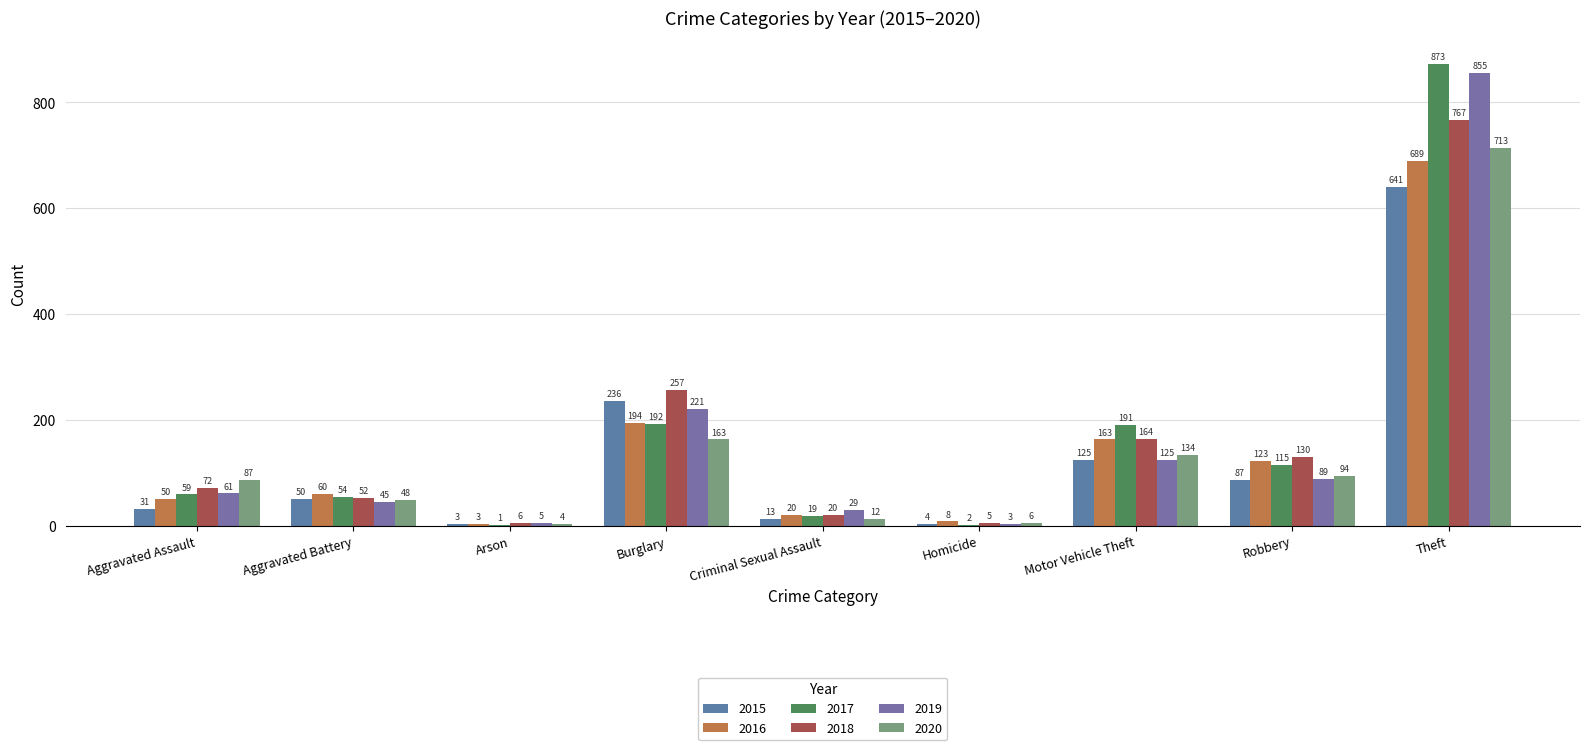

How many series are shown in this chart?

6